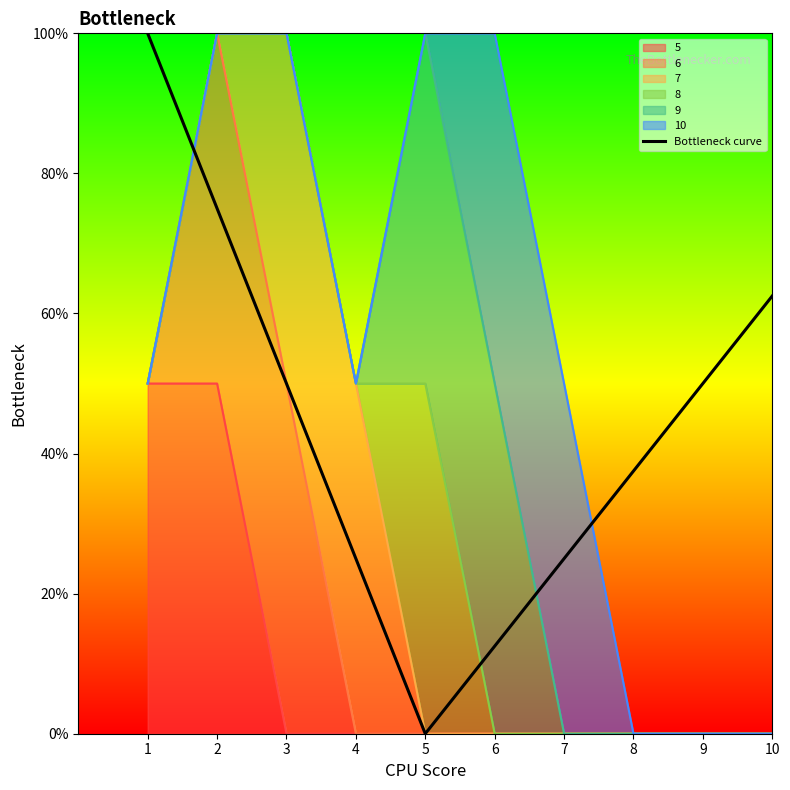

Reading right to left, what are all the values shown in this chart?

10=0.6	9=0.5	8=0.4	7=0.2	6=0.1	5=0.0	4=0.2	3=0.5	2=0.8	1=1.0